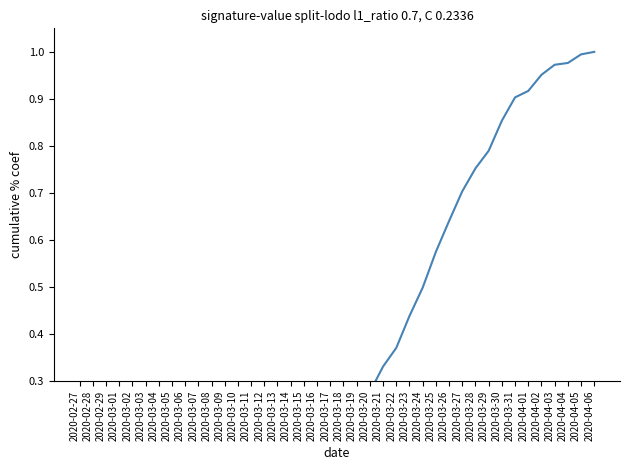

What is the difference between the values at 2020-03-13 and 2020-04-03?

0.9